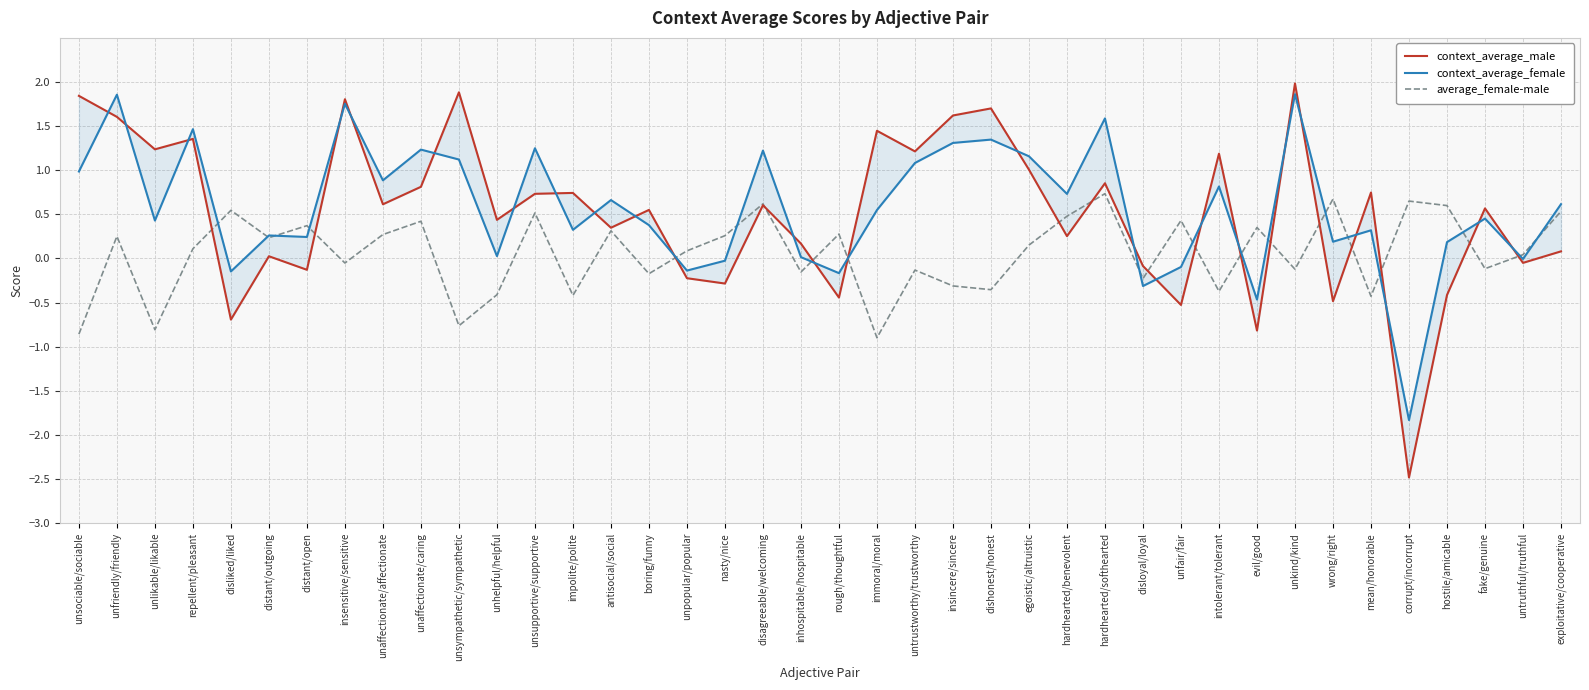

Between intolerant/tolerant and unhelpful/helpful, which is larger?

intolerant/tolerant